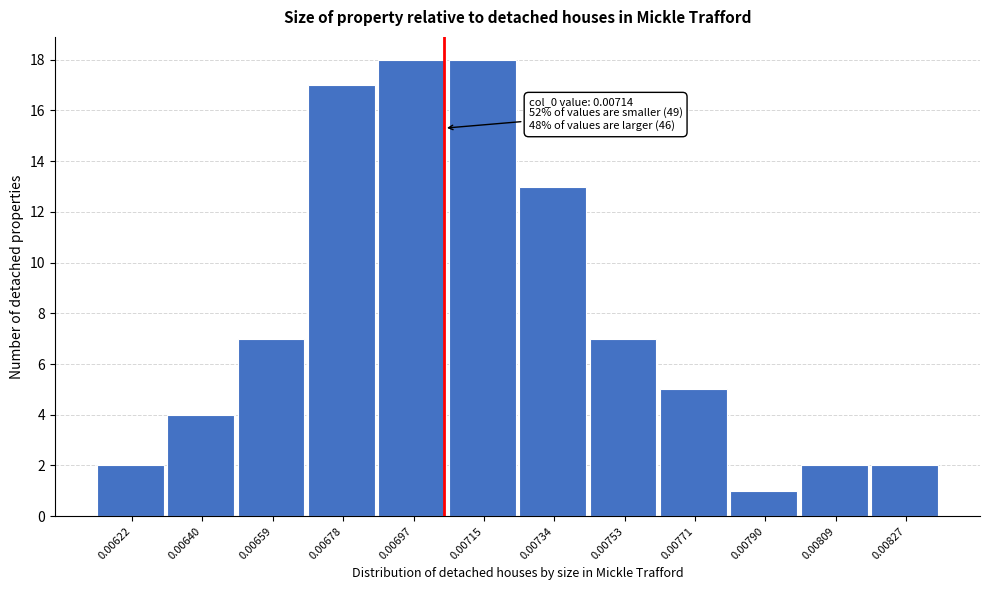

Reading left to right, list all the values displayed in this chart.

2	4	7	17	18	18	13	7	5	1	2	2